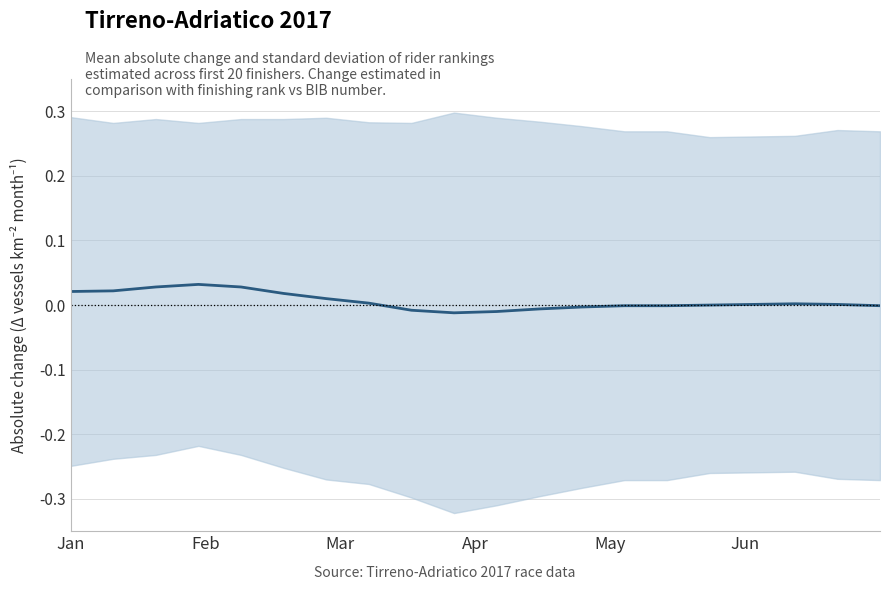

The value at Apr is 0.0. True or false?

True